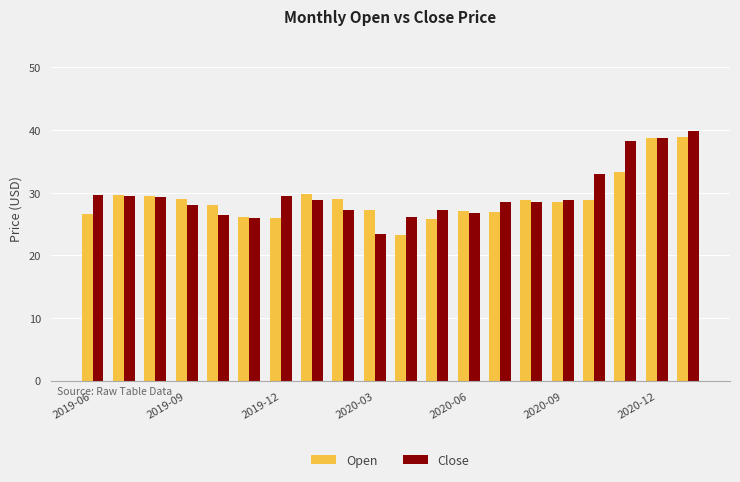

What is the difference between the maximum and second lowest values in the Open series?

13.0